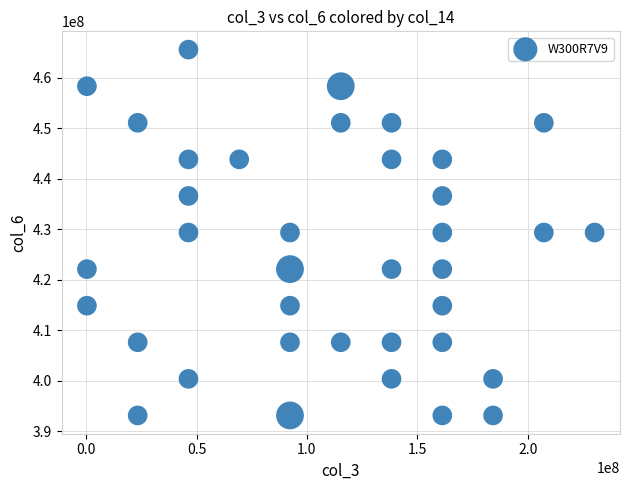

What is the range of Y values (max minus min)?

72448474.0